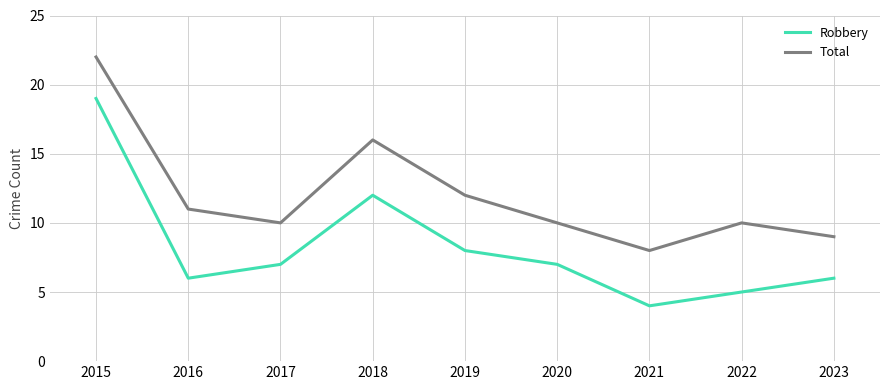

Count the number of data series in this chart.

2